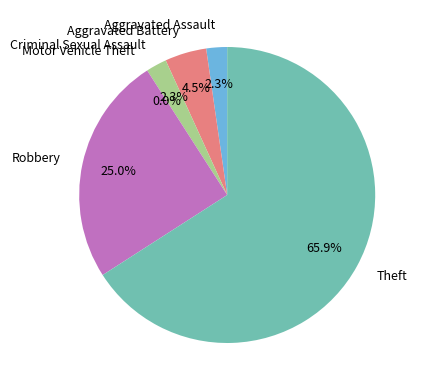

Between Criminal Sexual Assault and Robbery, which is larger?

Robbery